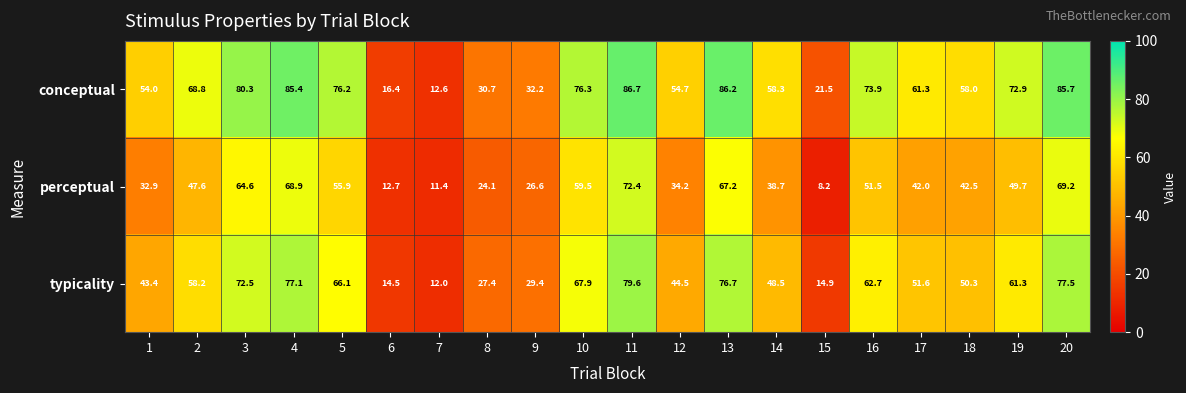

Which series has the largest range (max minus min)?

conceptual